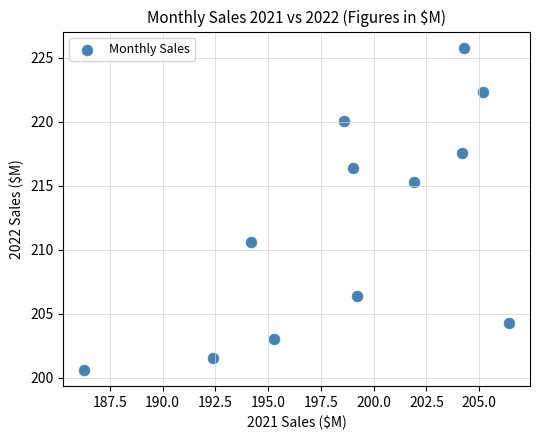

What is the range of X values (max minus min)?

20.1